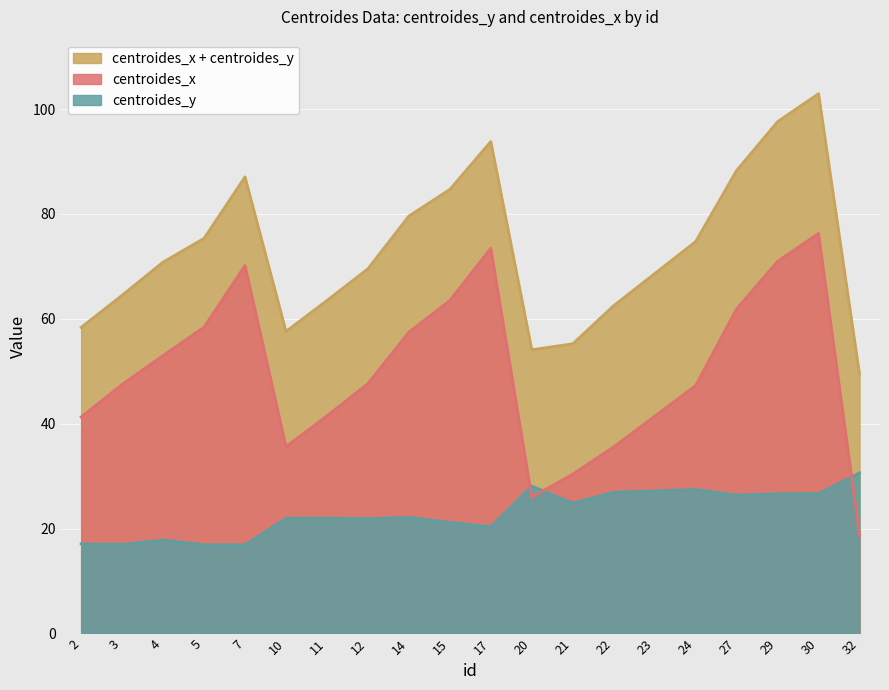

Reading left to right, transcribe all the data shown in this chart.

centroides_y: 17.1	17.0	17.8	16.9	16.9	22.0	22.0	21.9	22.1	21.2	20.4	28.1	24.9	26.9	27.2	27.5	26.4	26.6	26.7	30.6
centroides_x: 41.3	47.5	53.0	58.4	70.2	35.6	41.5	47.6	57.5	63.5	73.5	26.0	30.4	35.6	41.4	47.3	61.9	71.0	76.3	18.8